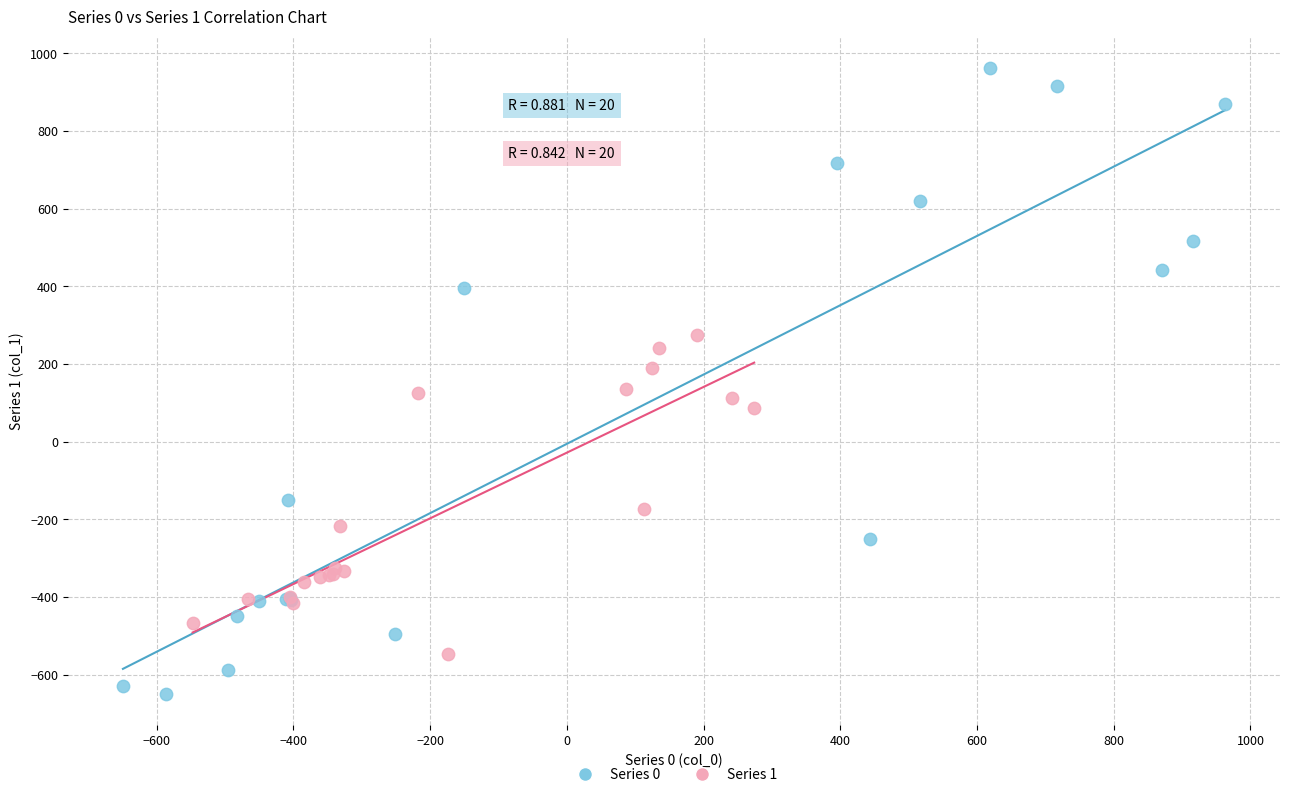

Which series reaches the minimum Y coordinate?

Series 0